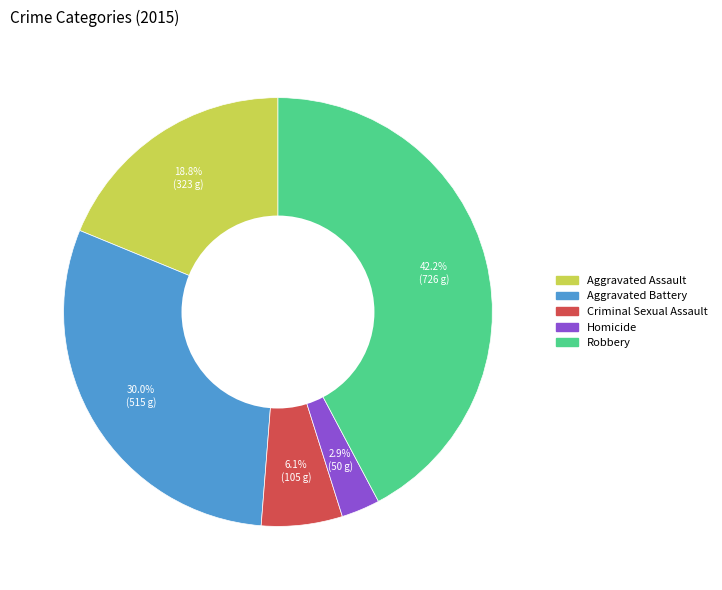

To the nearest percent, what portion does Criminal Sexual Assault represent?

6%